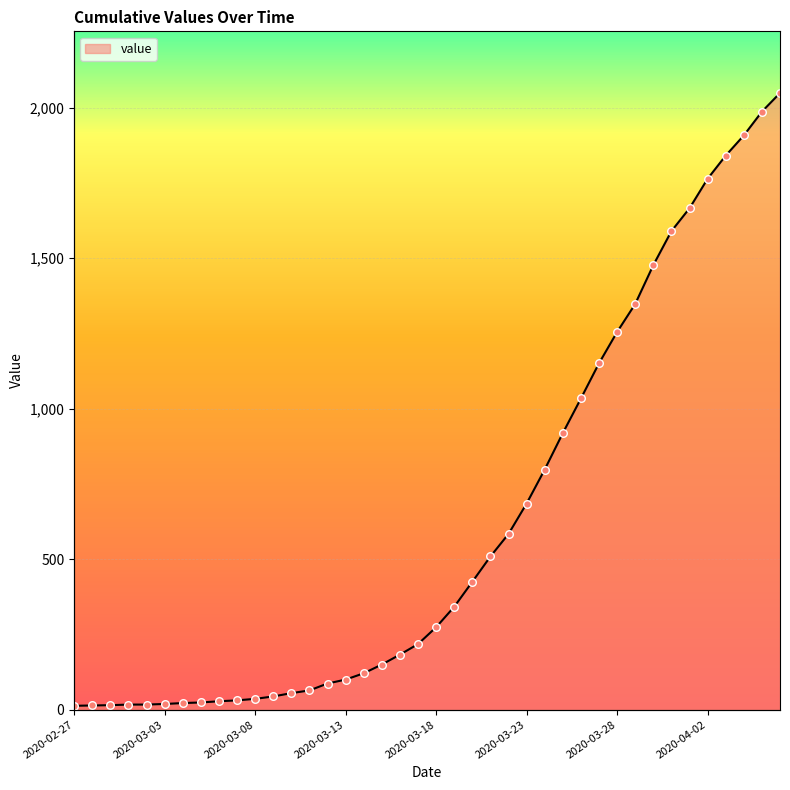

What is the change in value from 2020-03-03 to 2020-03-27?

+1132